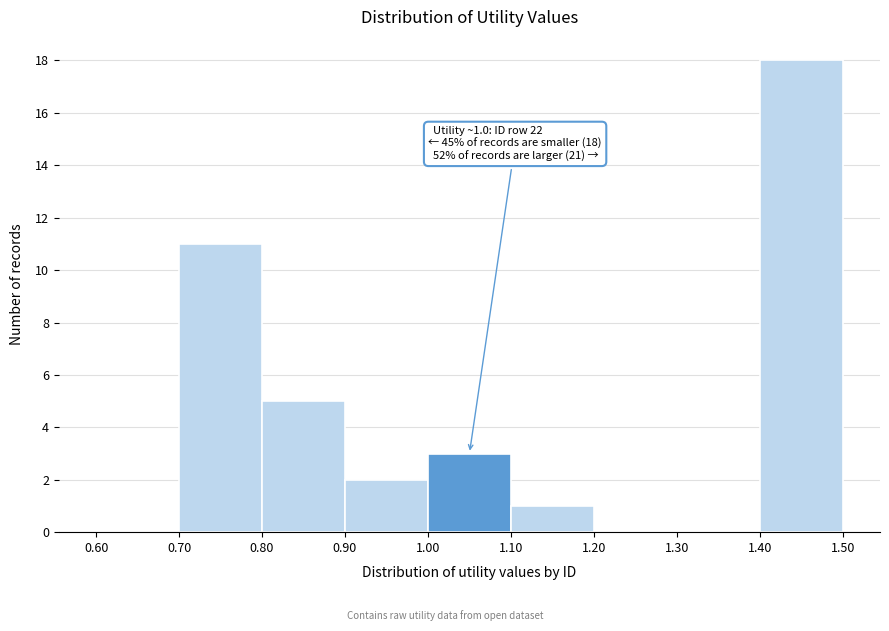

Which range on the x-axis has the tallest bar?

1.40 to 1.50